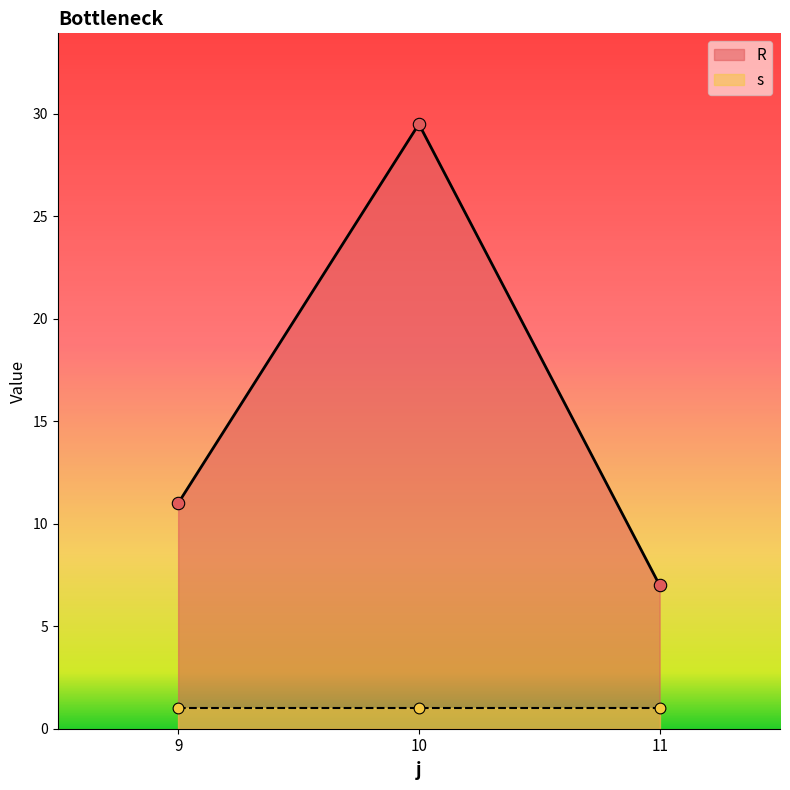

Approximately how many times larger is the value at 11 compared to 10?

0.2